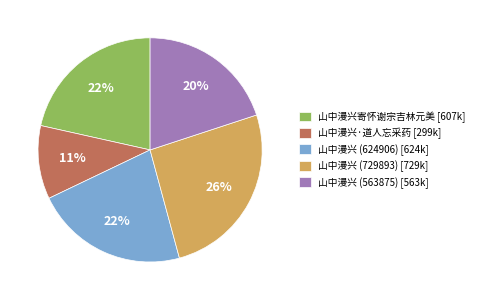

Is there a majority slice in this chart?

No